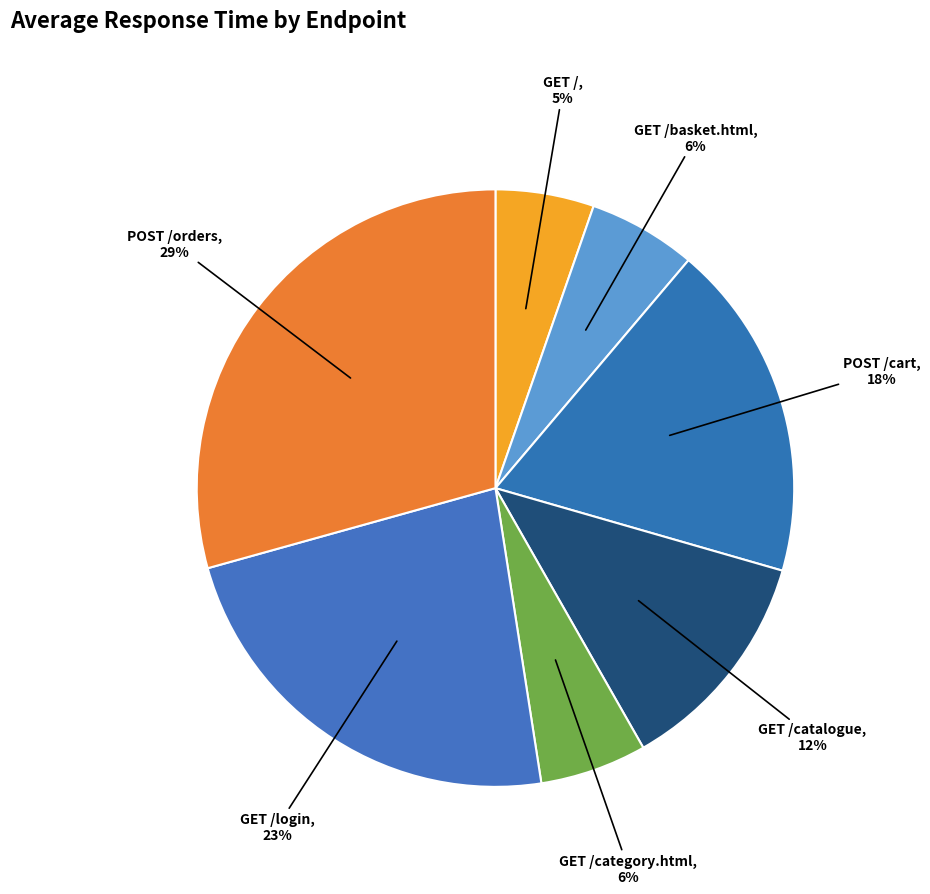

How many slices are in this pie chart?

7